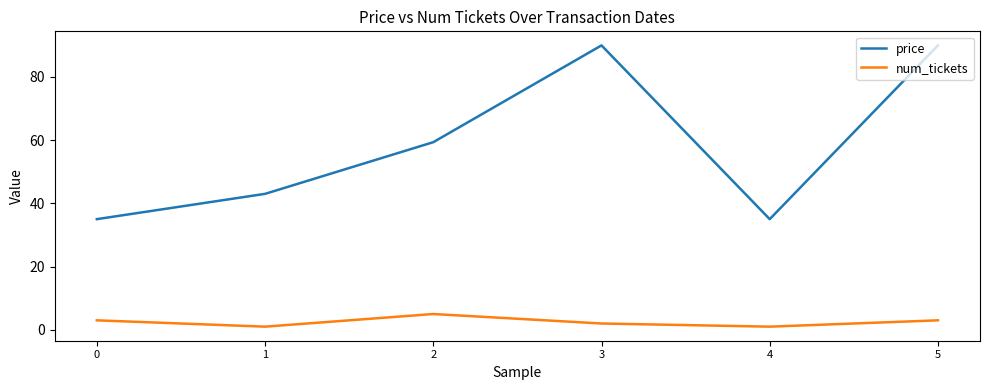

Which series has the largest total across all categories?

price